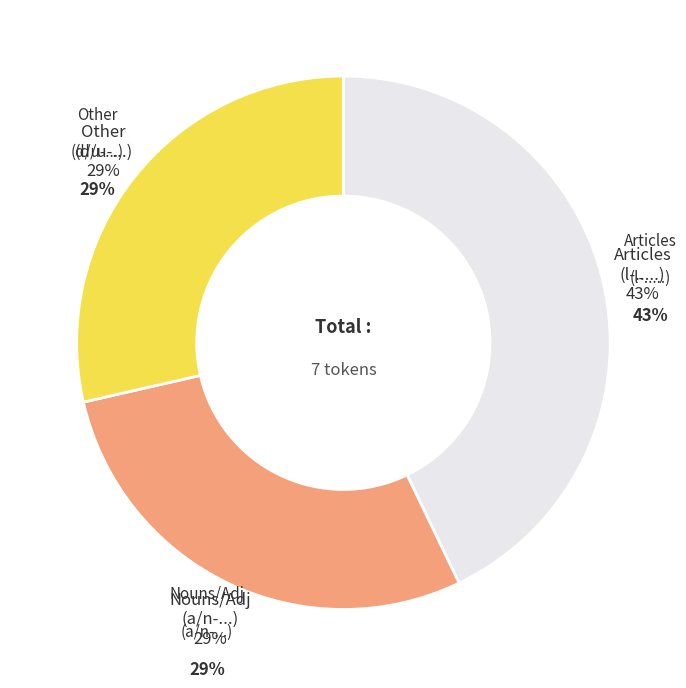

Is it true that 3 is 27% of the pie?

False